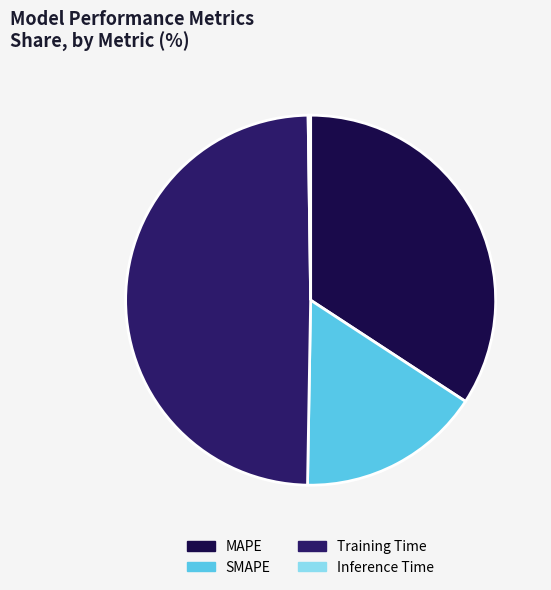

Is there a majority slice in this chart?

No